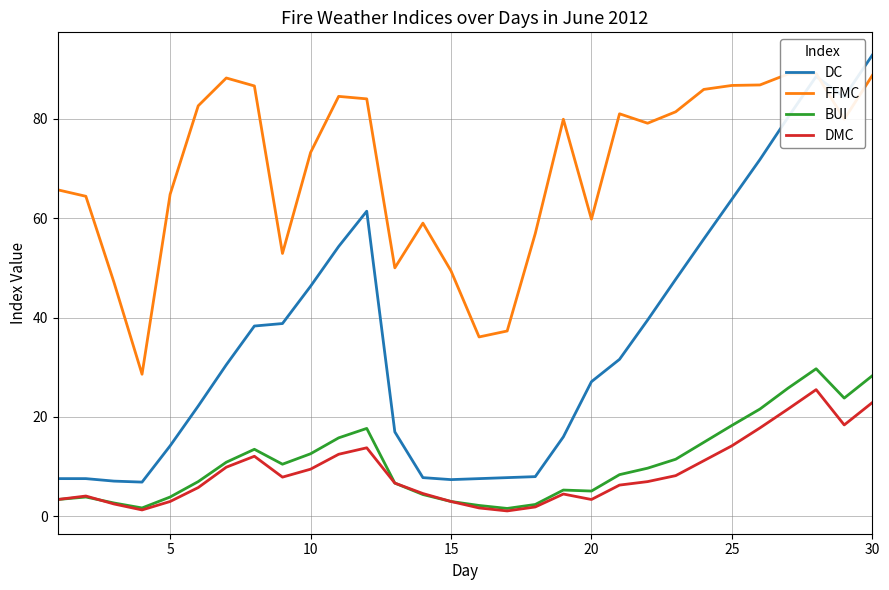

Which series has the largest range (max minus min)?

DC